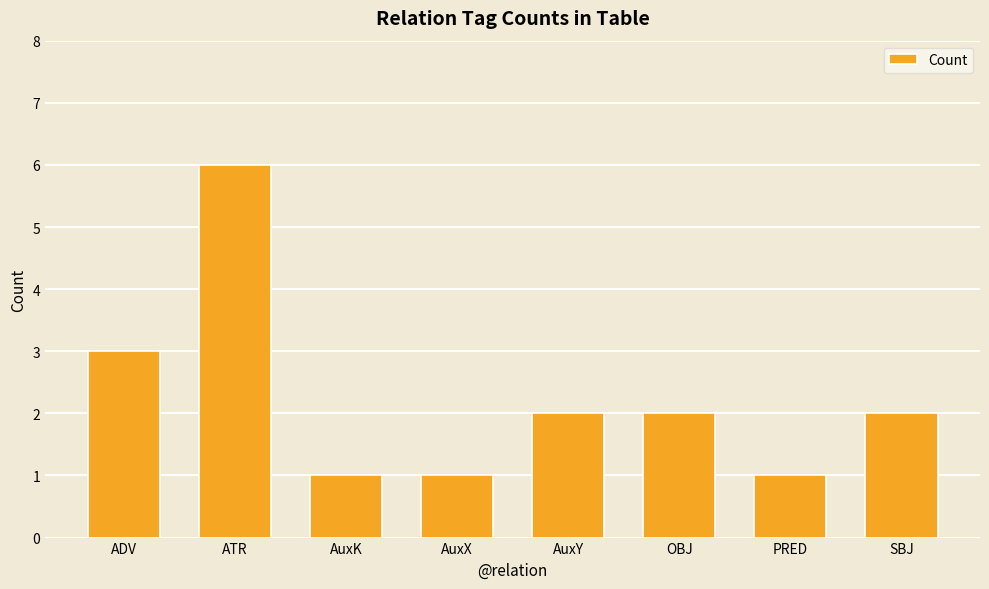

The value at OBJ is 3. True or false?

False